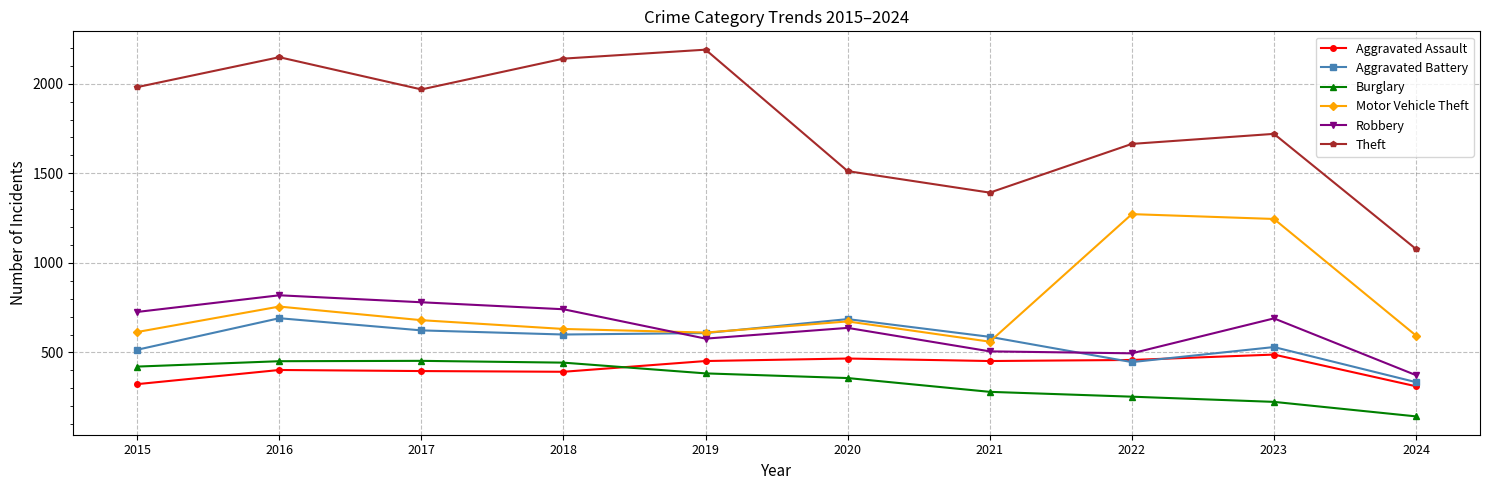

What is the value of the Aggravated Assault point at the 8th from the left?

458